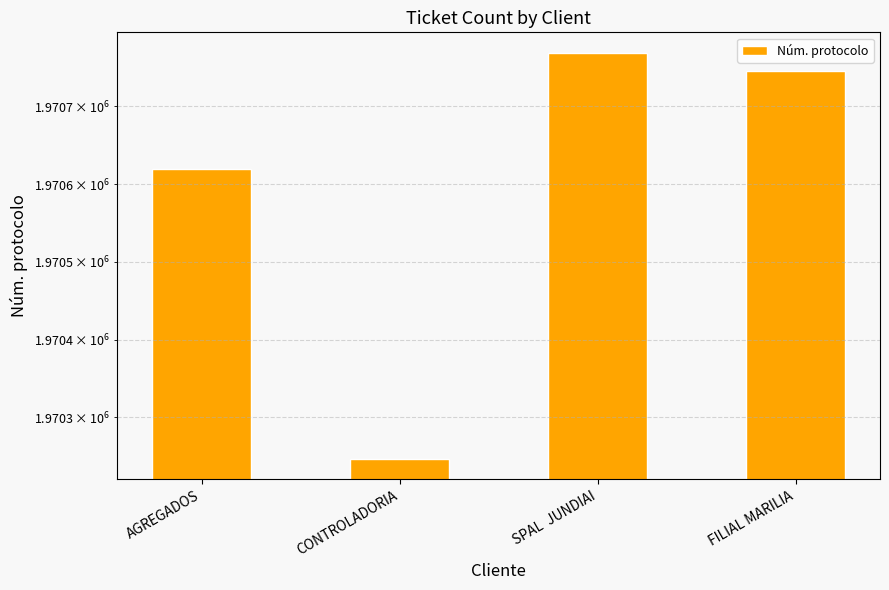

Is it true that the value at CONTROLADORIA is 1009271?

False